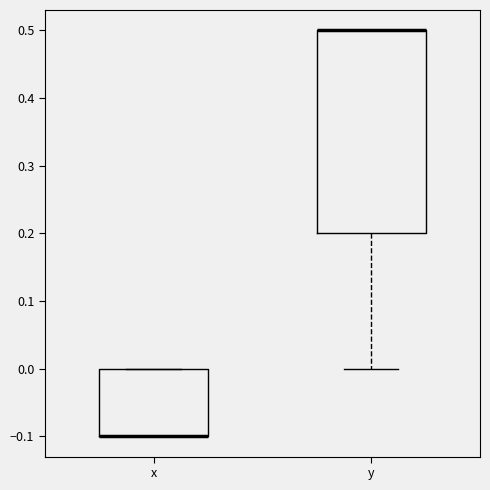

Which box is the tallest, from its lower edge to its upper edge?

y